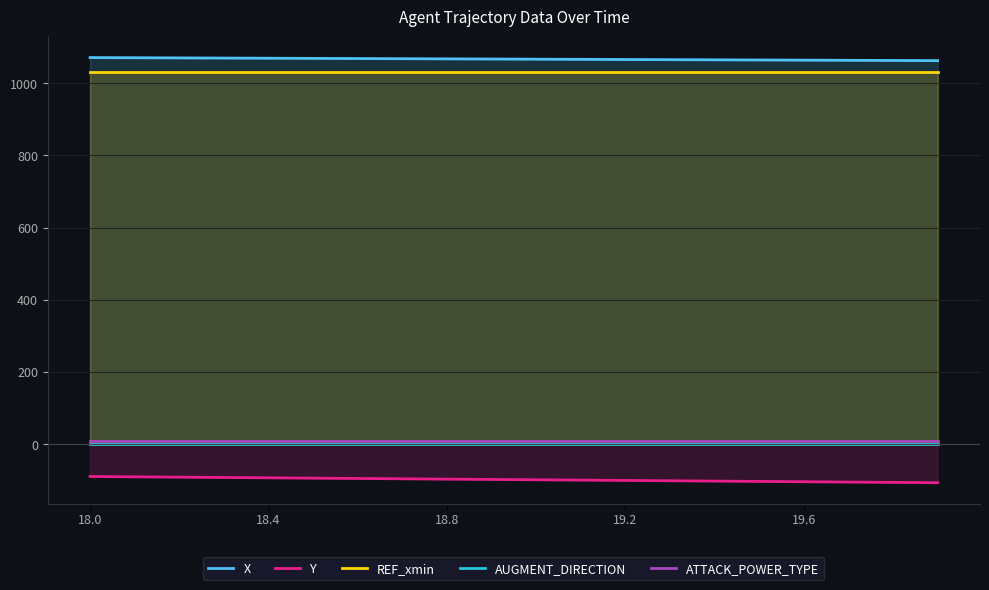

What is the difference between the highest and lowest values at 19.2?

1166.6